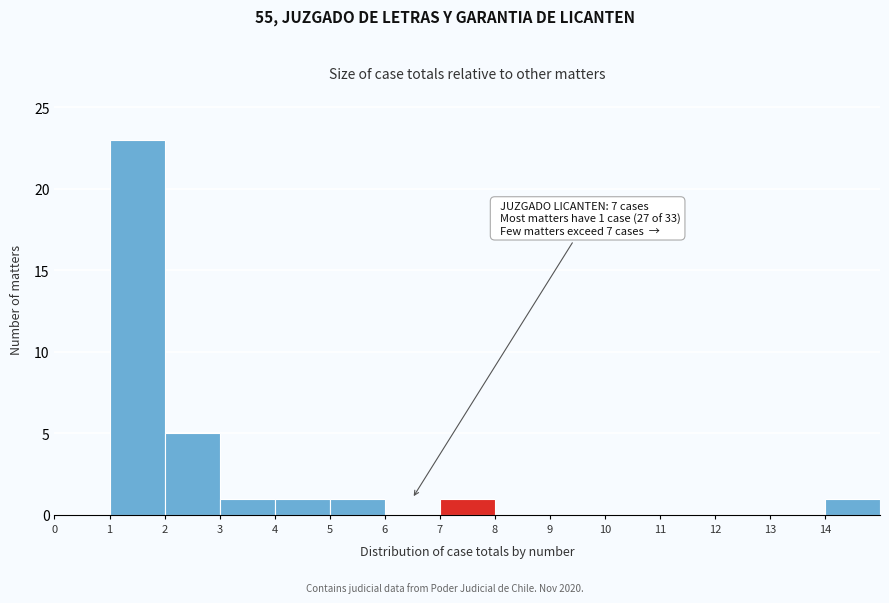

Over which range of the x-axis is the bar tallest?

1 to 2